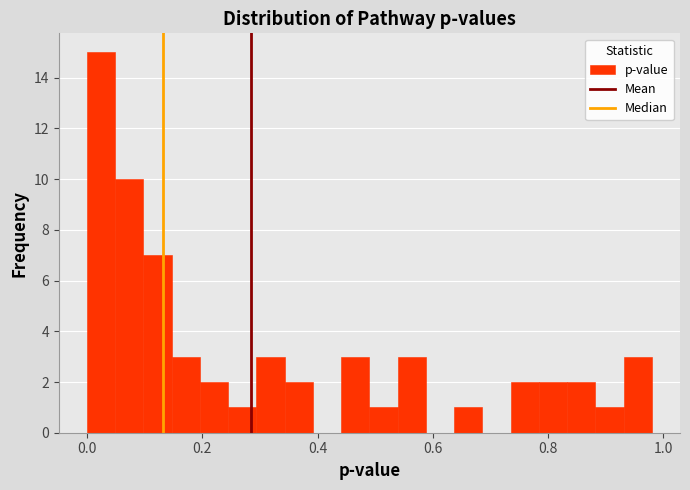

Read against the x-axis, roughly where is the centre of the tallest bar?

0.02